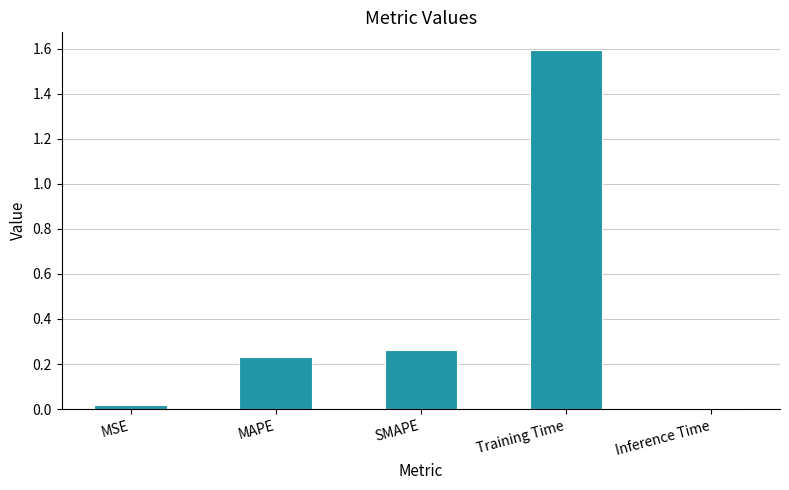

What is the sum of all values?

2.1